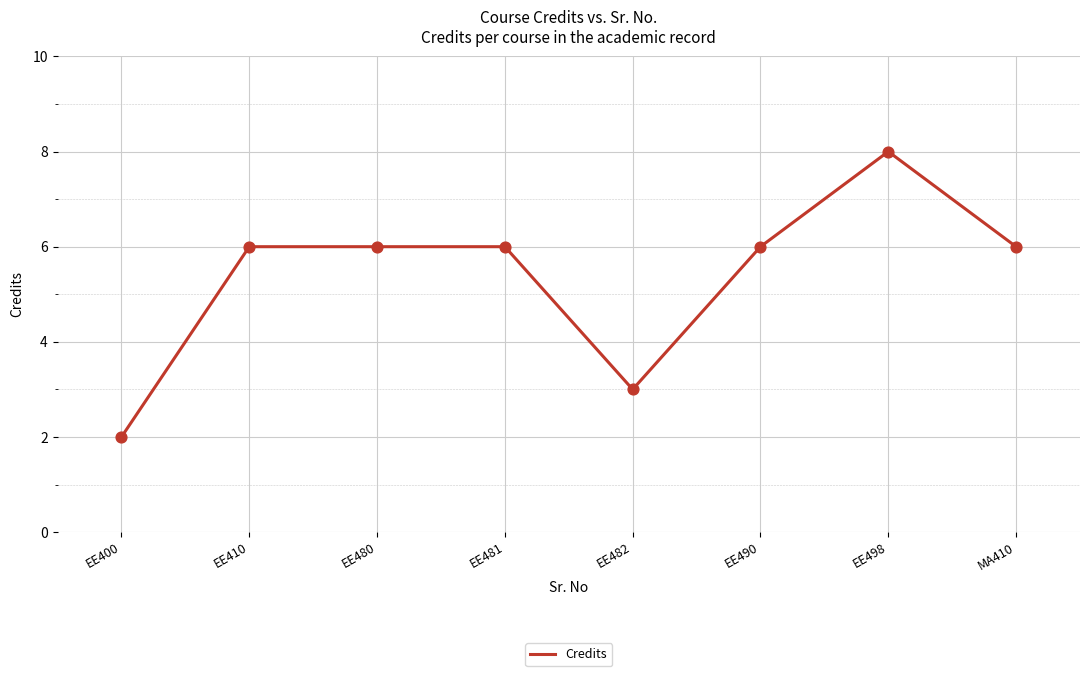

Between EE410 and EE400, which is larger?

EE410